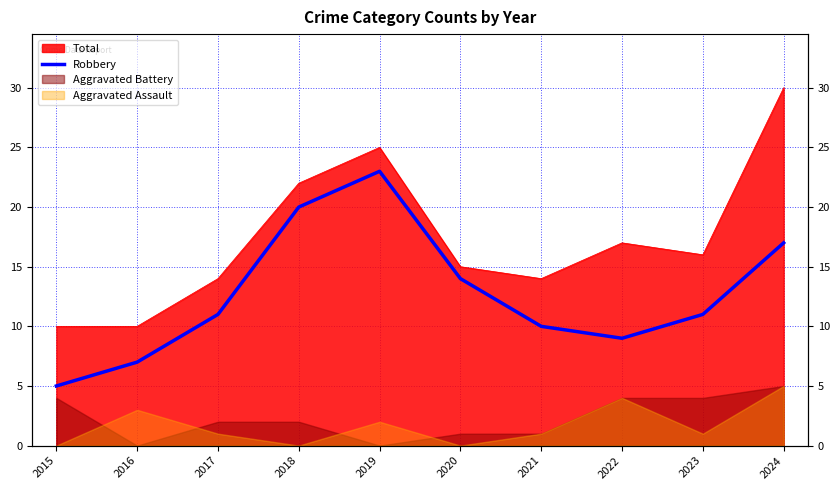

Count the number of values greater than 11.

4